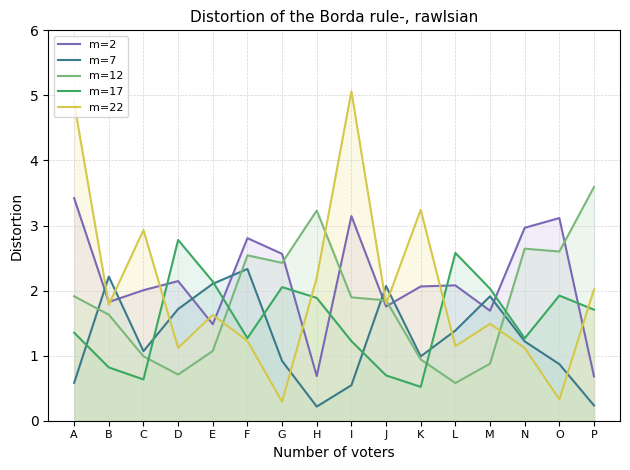

What is the approximate value of m=7 at J?

2.1